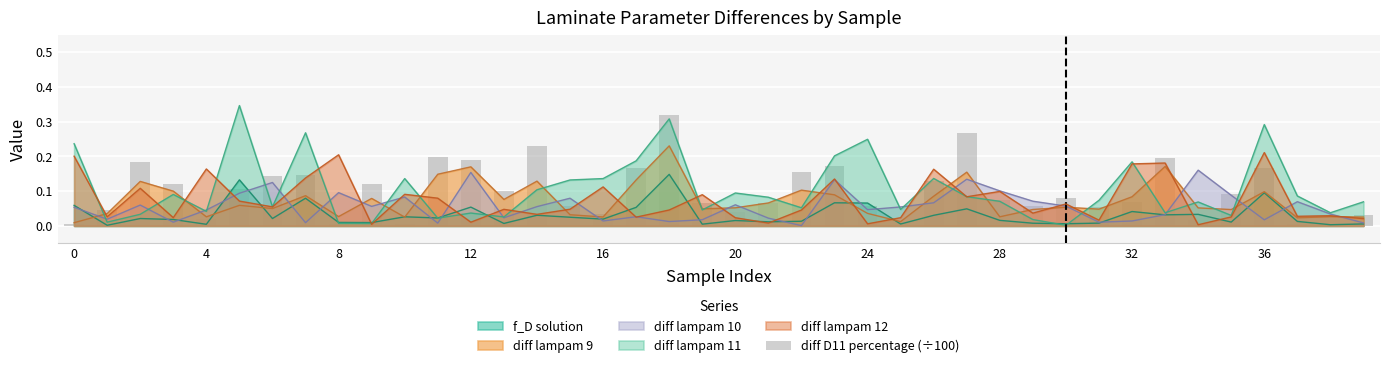

How many data points does each series have?

40